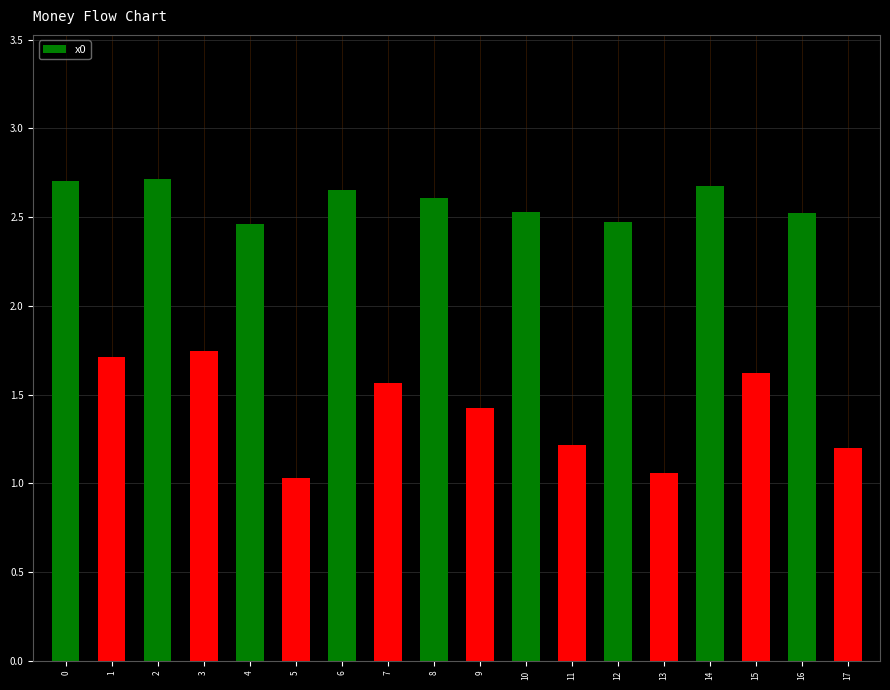

What is the change in value from 5 to 11?

+0.2